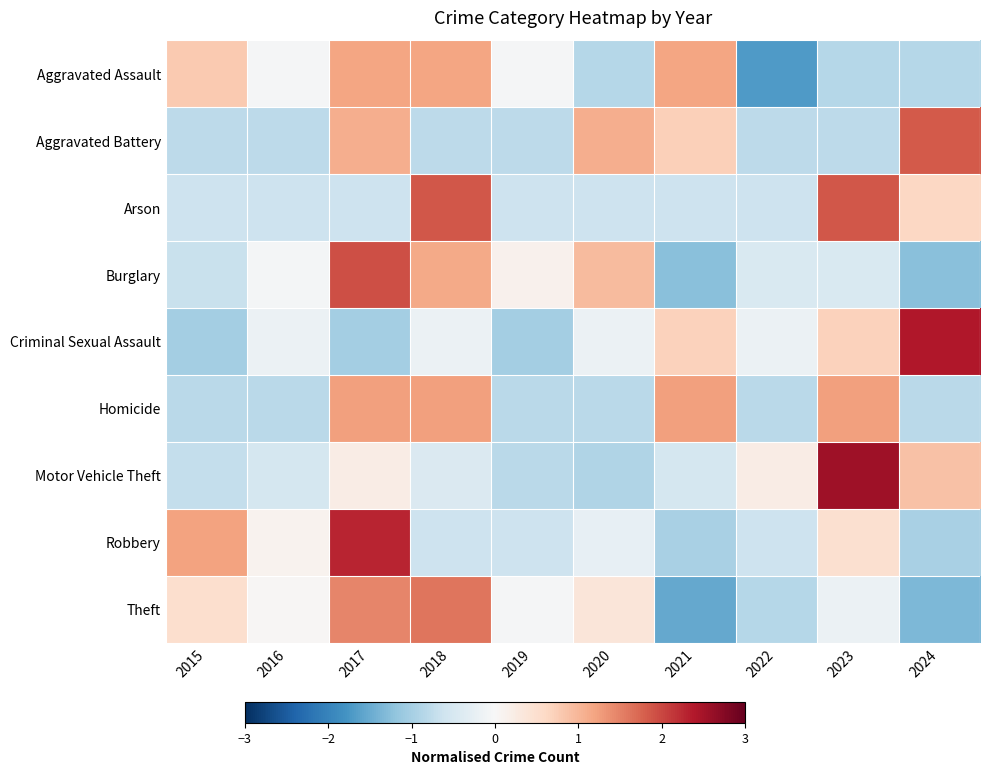

Rank the series by their maximum value, from lowest to highest.

Aggravated Assault, Homicide, Theft, Aggravated Battery, Arson, Burglary, Robbery, Criminal Sexual Assault, Motor Vehicle Theft